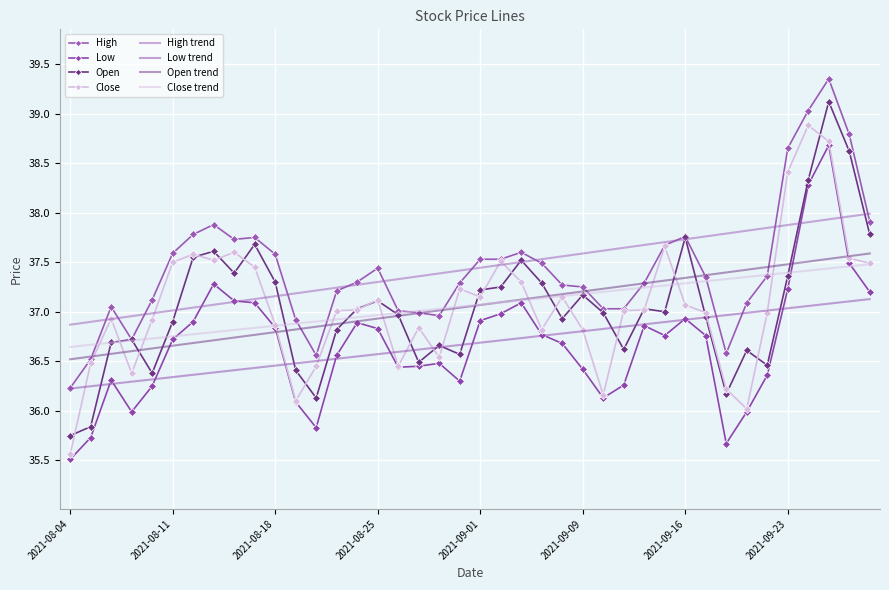

True or false: Open has more than 1 interior local peaks.

True